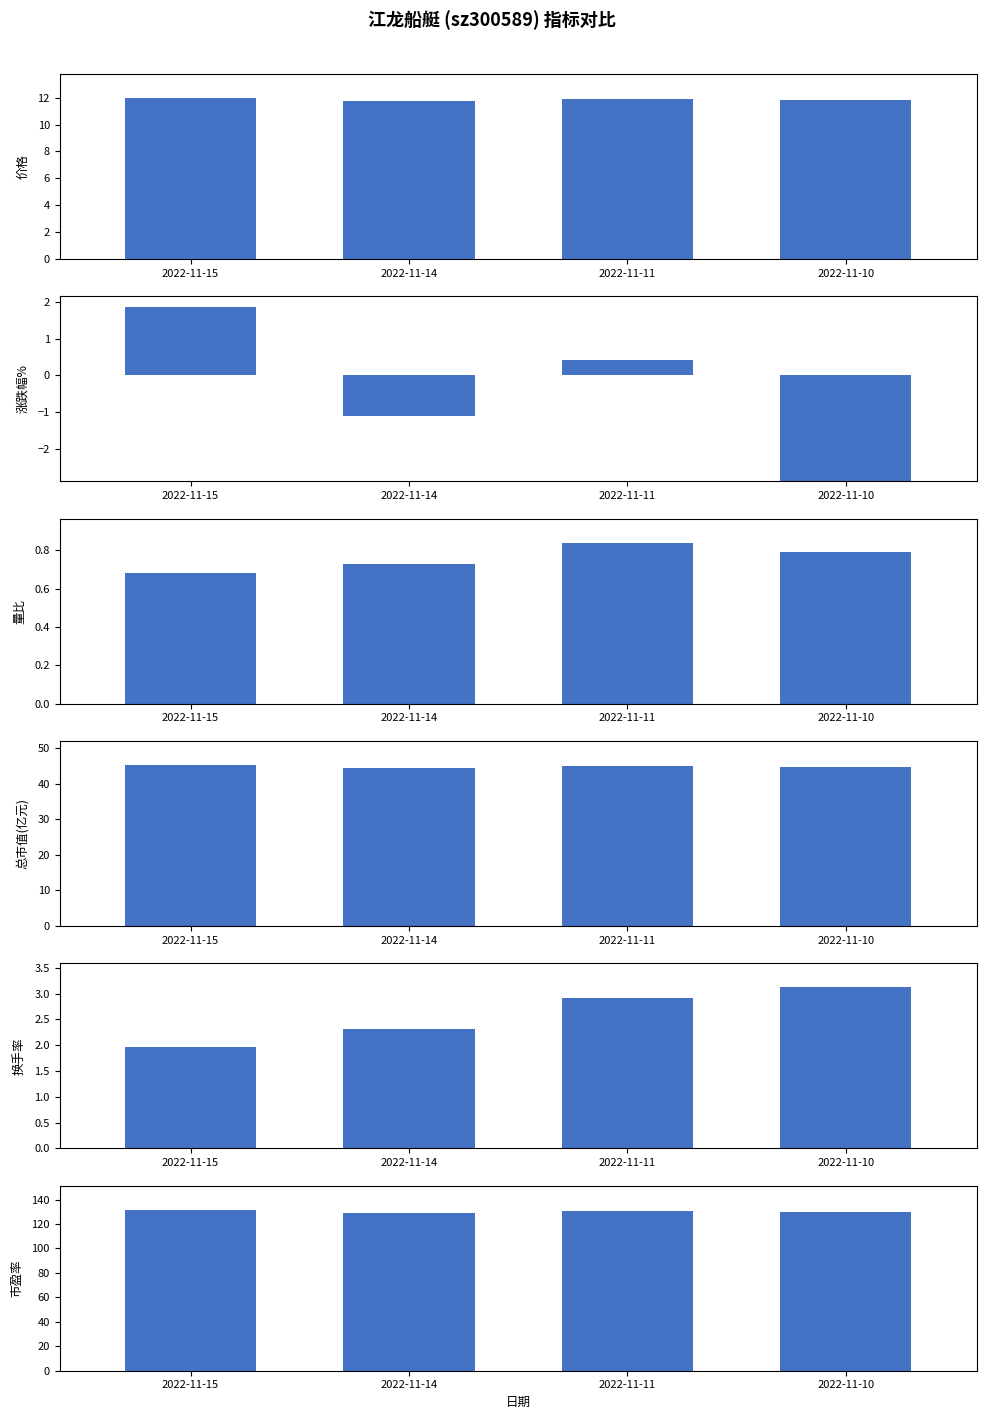

Which category has the highest value across all series?

2022-11-15